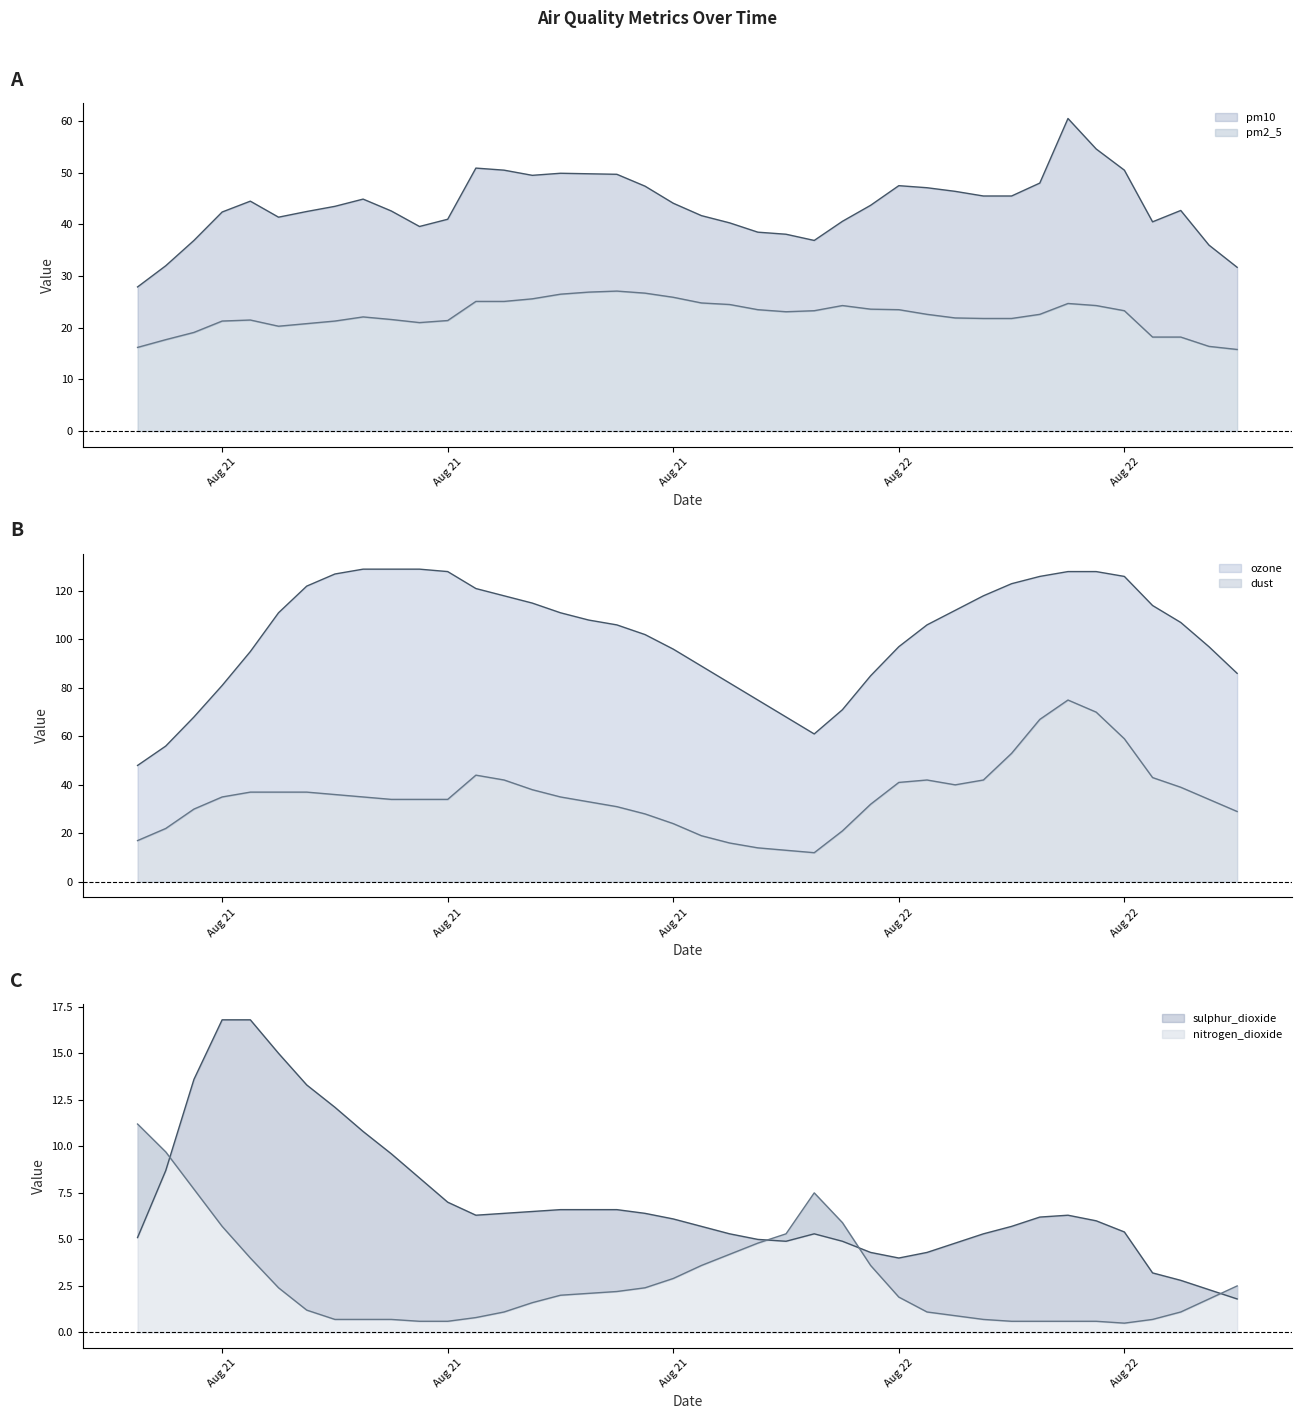

What is the spread (max minus min) of values at 2024-08-22 10:00:00?

127.4